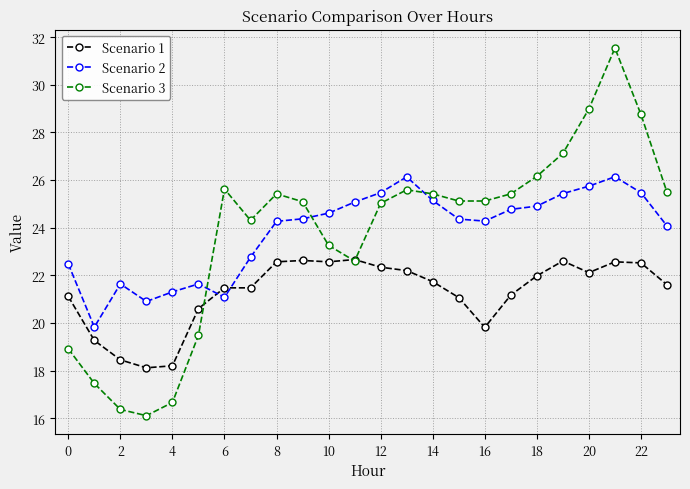

Which series has the widest spread of values?

Scenario 3